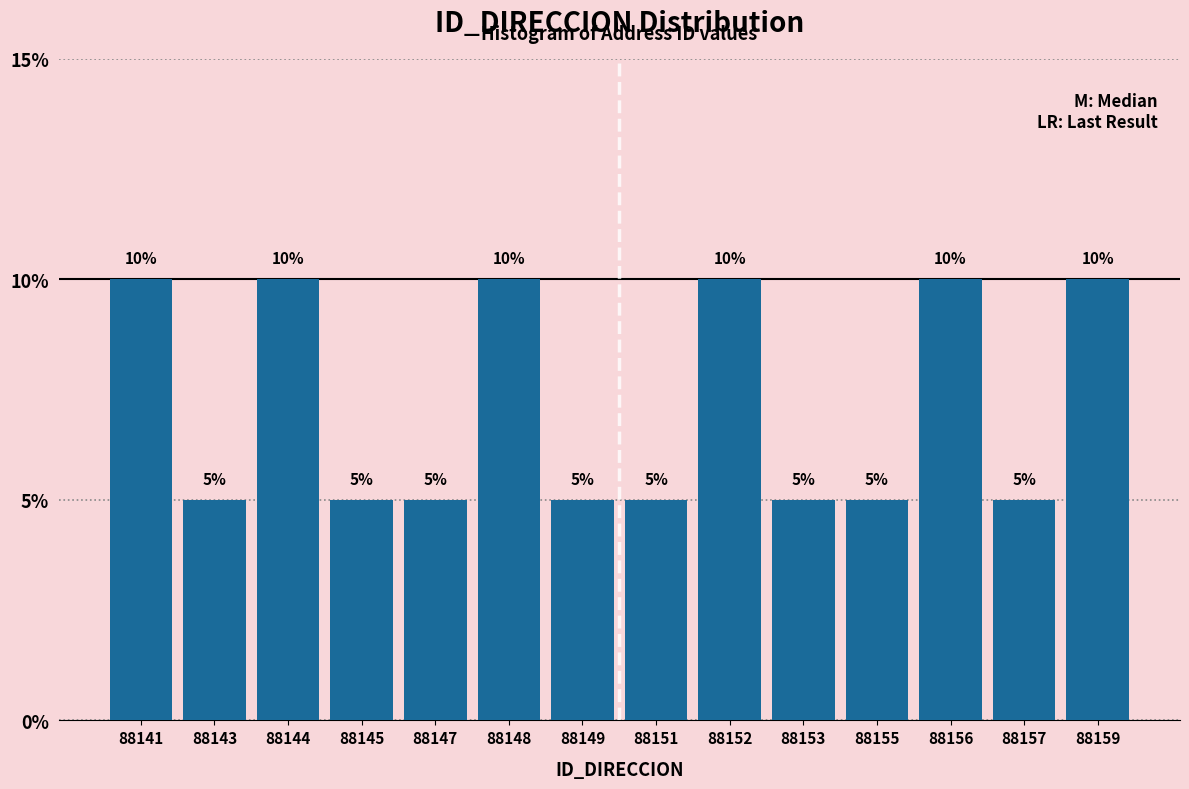

Reading left to right, transcribe all the data shown in this chart.

10	5	10	5	5	10	5	5	10	5	5	10	5	10